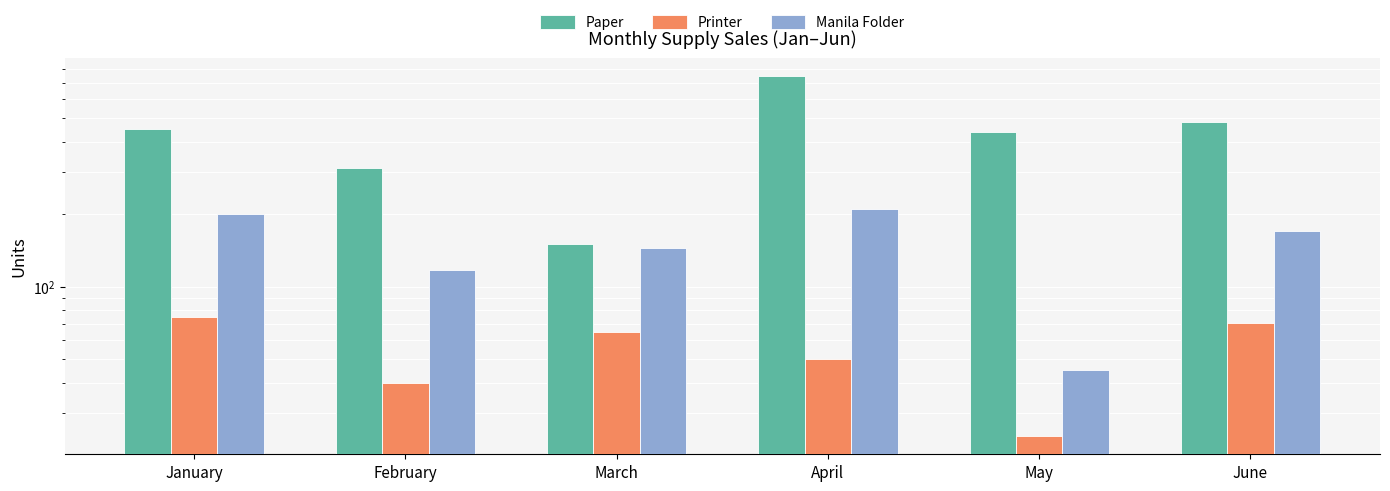

At which category is the sum across all series the highest?

April